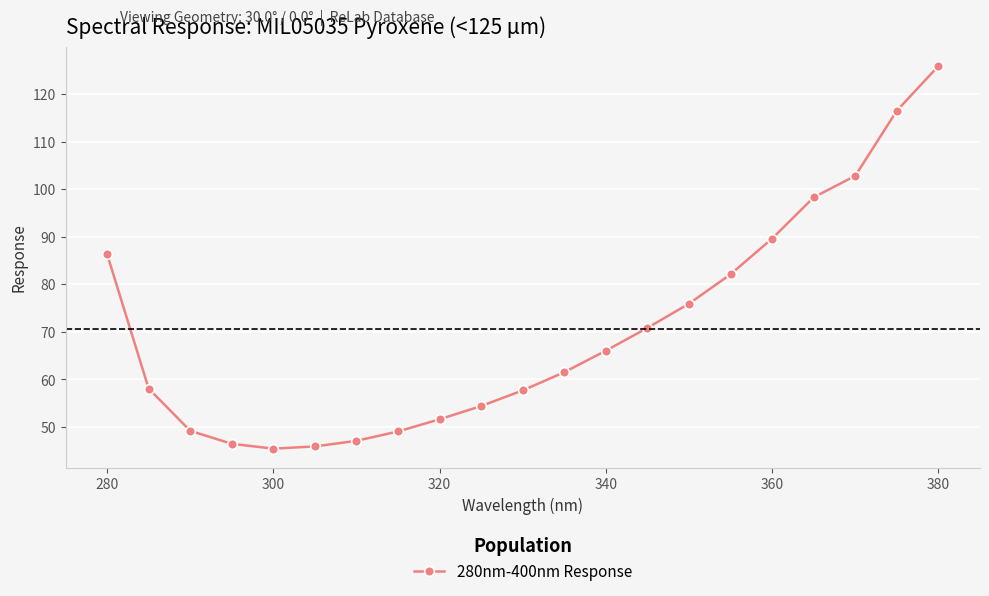

What is the minimum value shown in the chart?

45.4